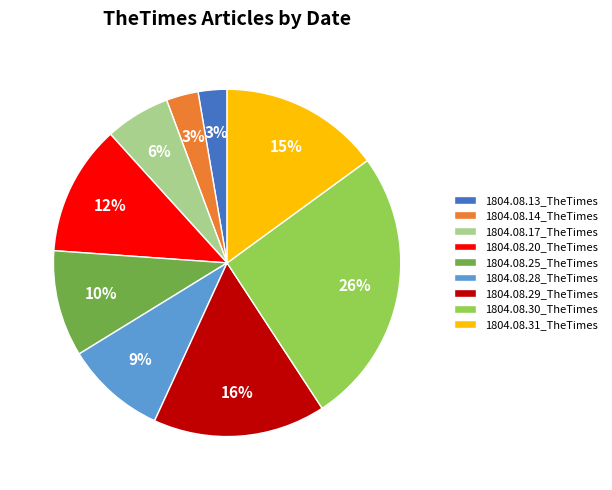

Between 1804.08.31_TheTimes and 1804.08.17_TheTimes, which is larger?

1804.08.31_TheTimes